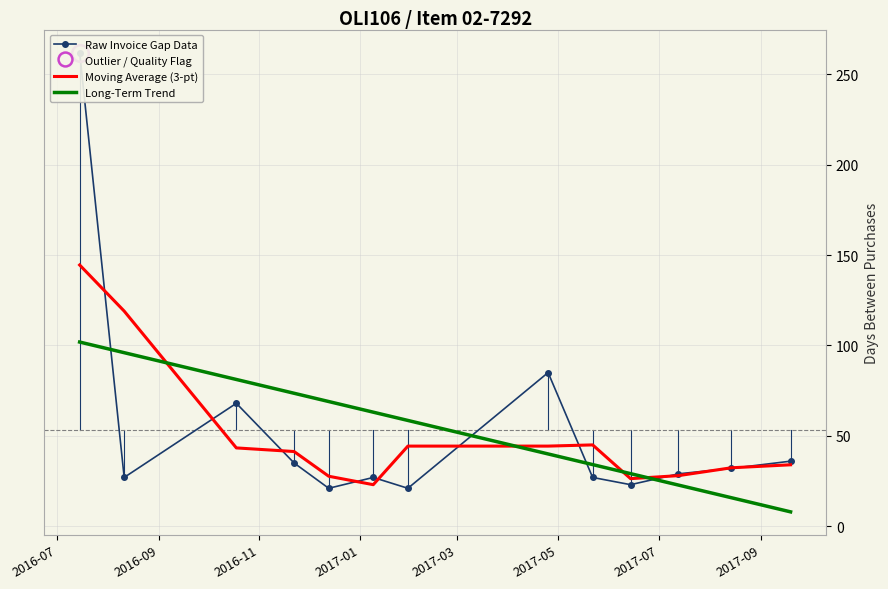

The Raw Invoice Gap Data series shows 6.9 at 2016-09. True or false?

False